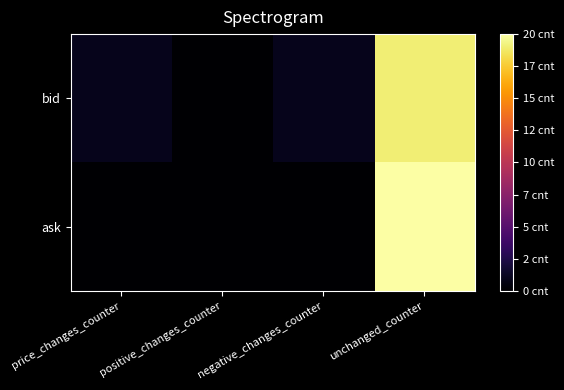

Between negative_changes_counter and price_changes_counter, which is larger?

negative_changes_counter